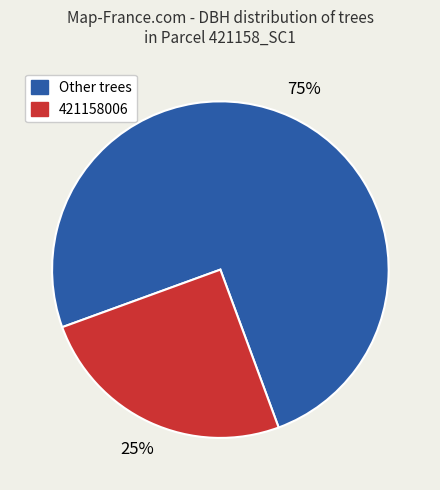

To the nearest percent, what is the difference between the largest and smallest slice percentages?

50%